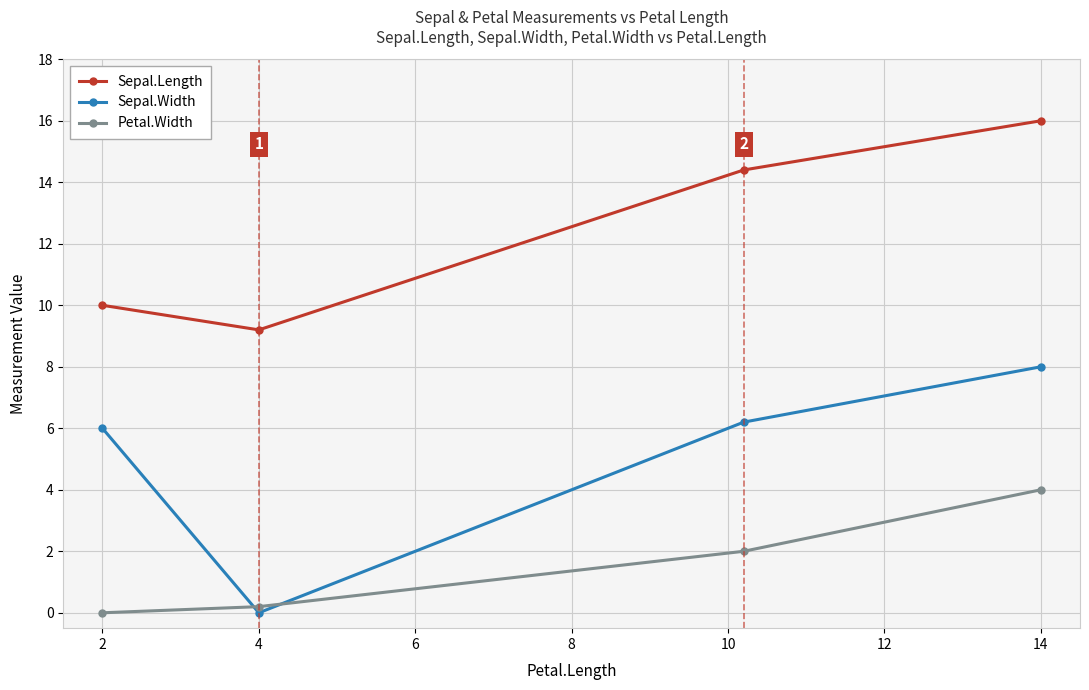

What is the highest value of the Sepal.Width series?

8.0